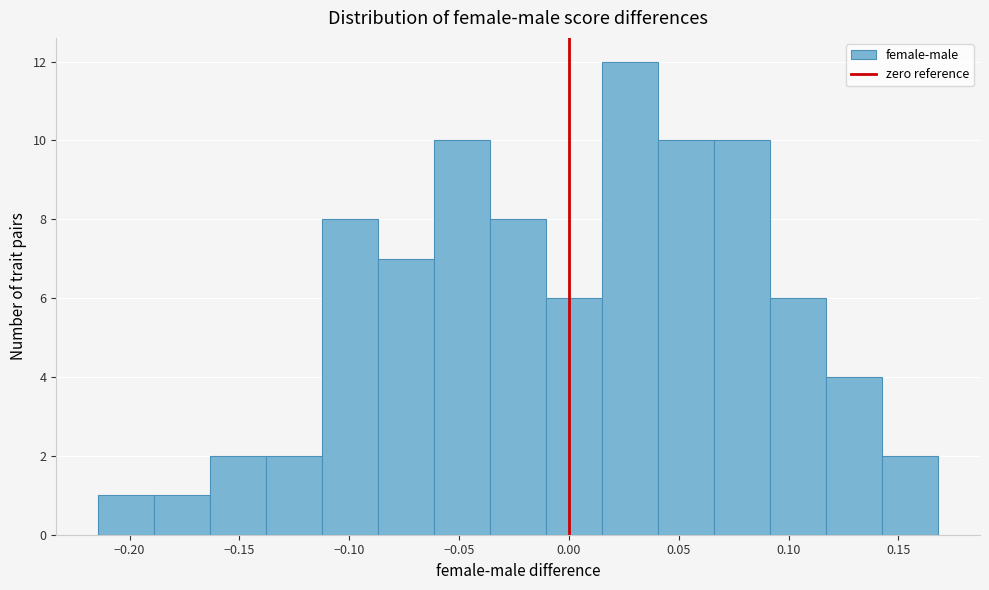

Reading left to right, transcribe this chart: for each bar, give the range it covers on the x-axis and its height. Neither the bar edges nor the heights are printed on the chart, so give them approximately, as read against the axes.

-0.215 to -0.190: 1
-0.190 to -0.165: 1
-0.165 to -0.140: 2
-0.140 to -0.110: 2
-0.110 to -0.085: 8
-0.085 to -0.060: 7
-0.060 to -0.035: 10
-0.035 to -0.010: 8
-0.010 to 0.015: 6
0.015 to 0.040: 12
0.040 to 0.065: 10
0.065 to 0.090: 10
0.090 to 0.115: 6
0.115 to 0.145: 4
0.145 to 0.170: 2